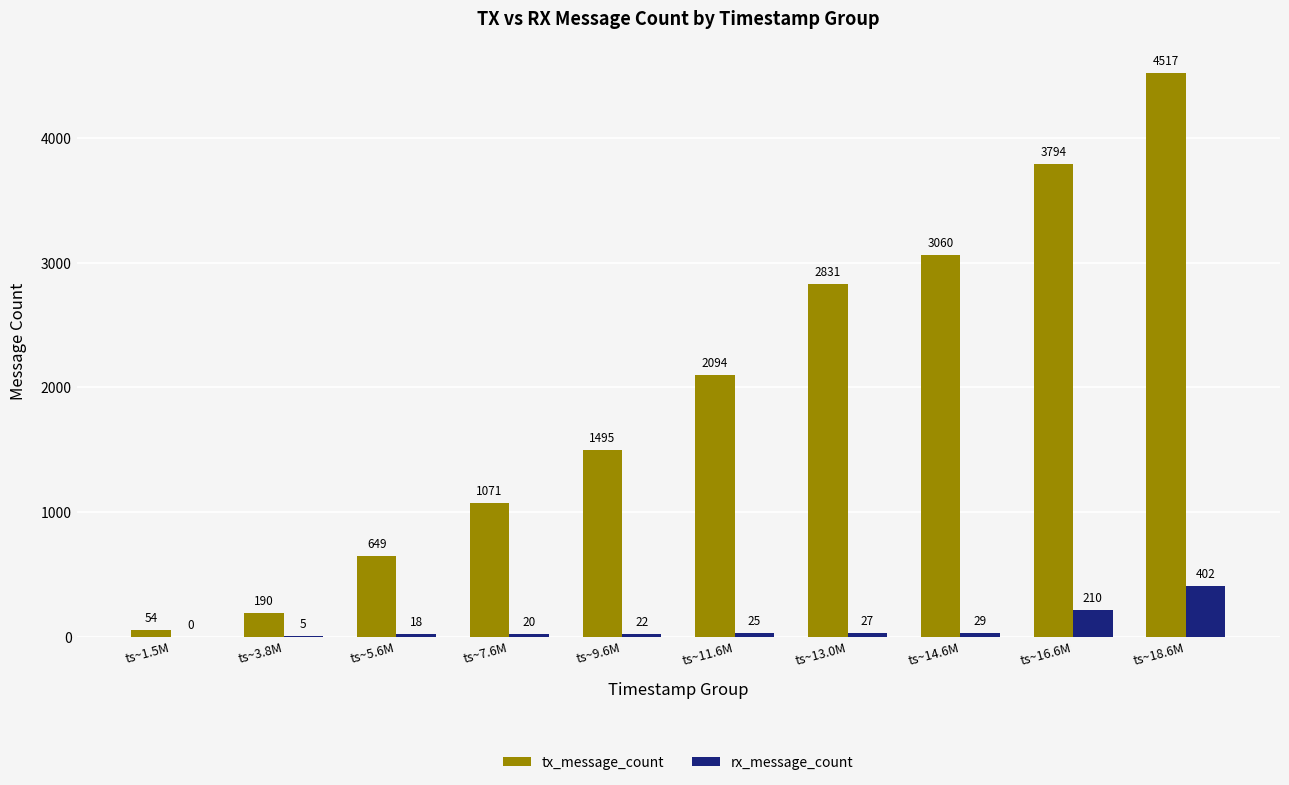

Is the value of tx_message_count at ts~18.6M greater than the value of rx_message_count at ts~16.6M?

Yes